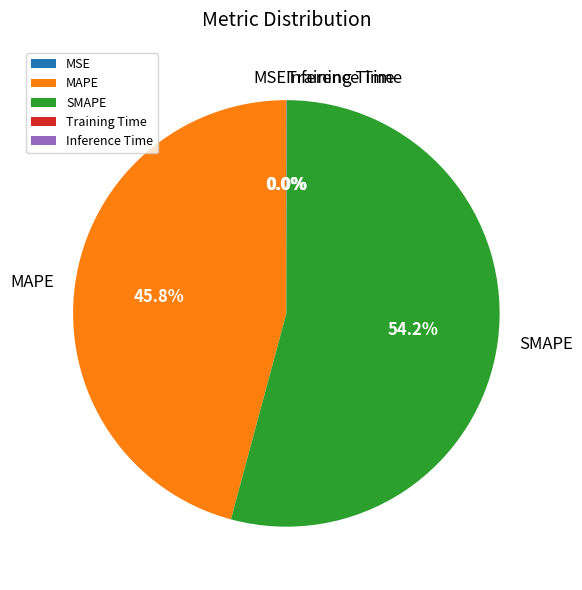

Approximately how many times larger is the value at SMAPE compared to MAPE?

1.2